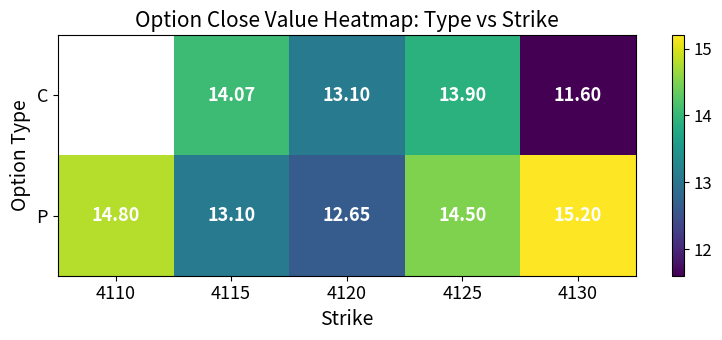

What is the smallest value displayed?

11.6